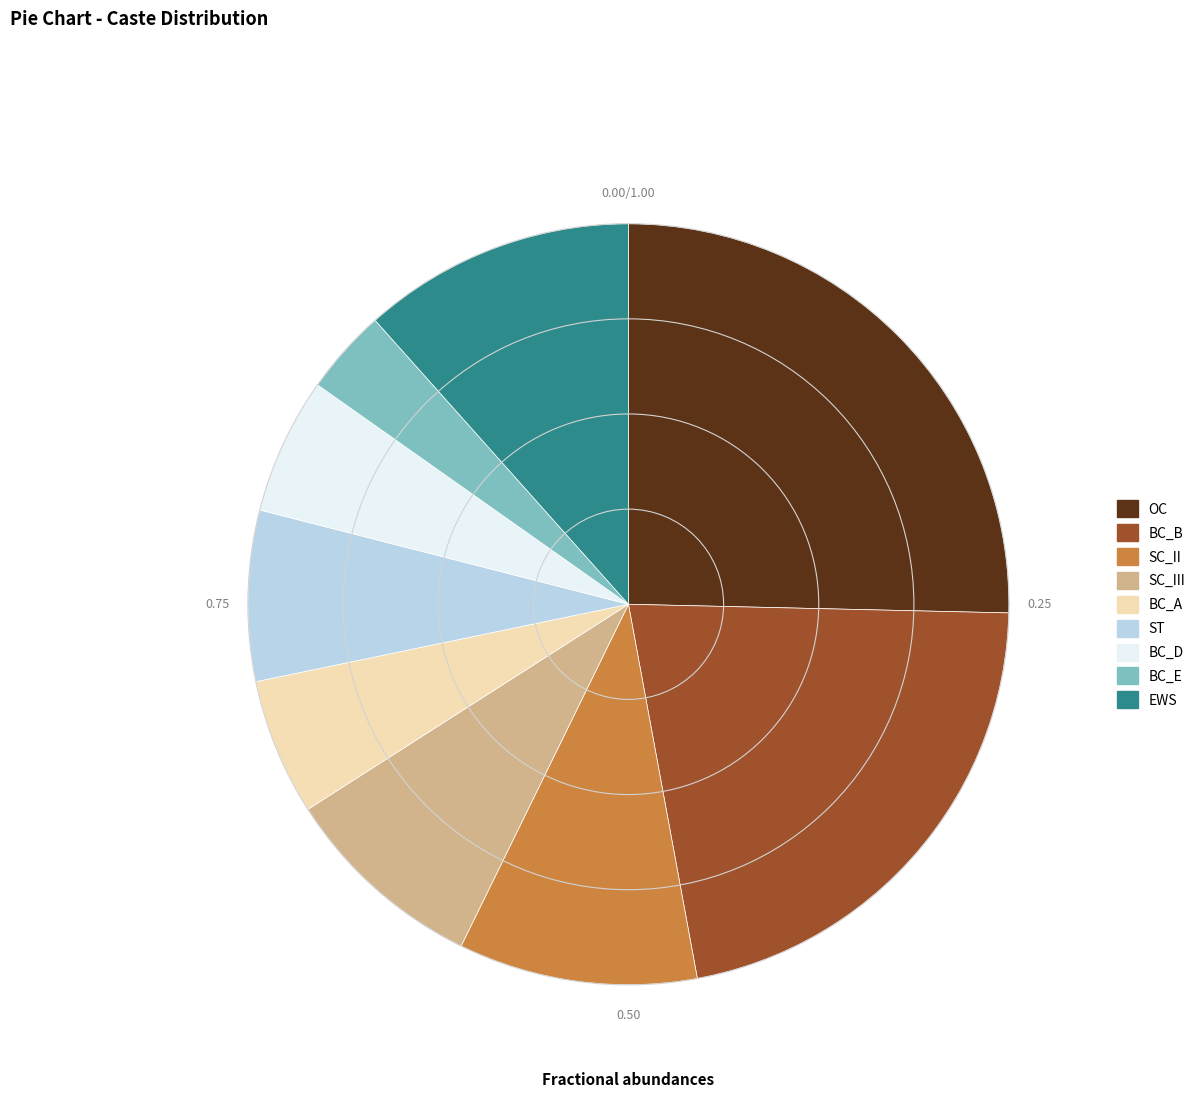

How many slices are in this pie chart?

9